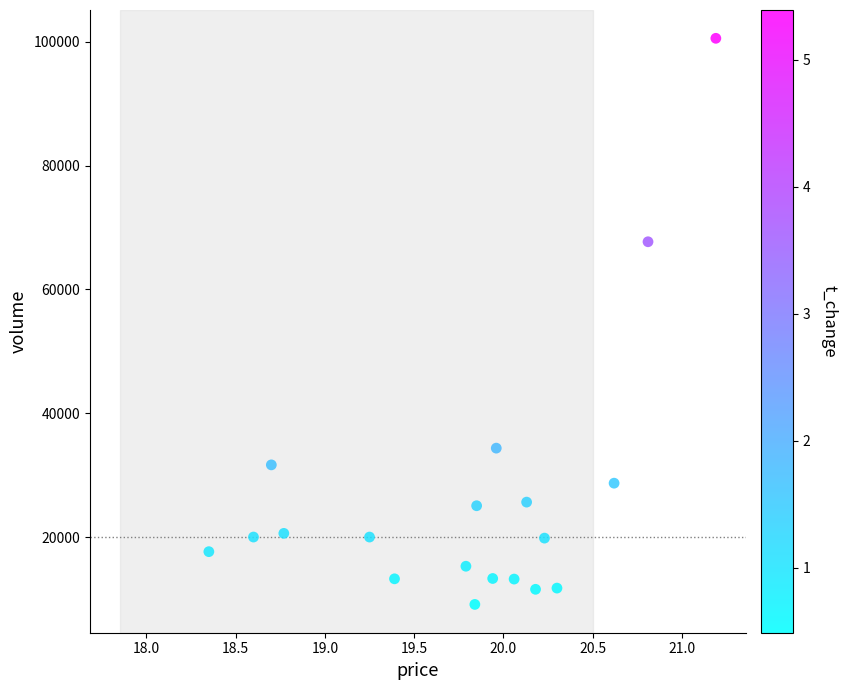

What Y value in the scatter plot is closest to 54851?

67710